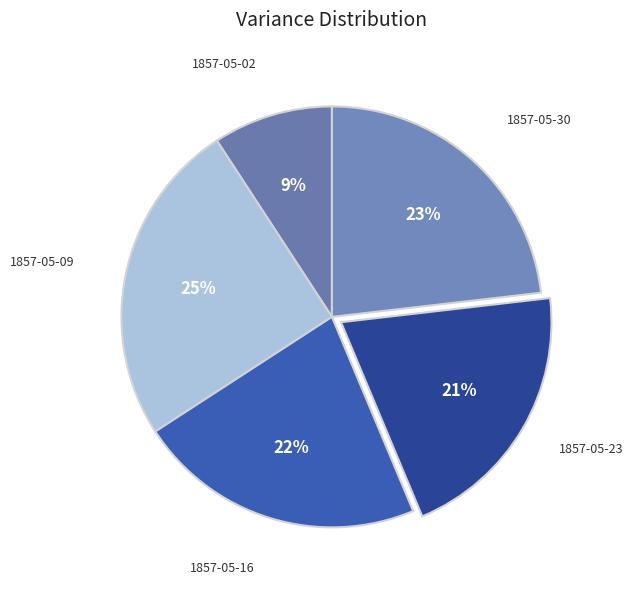

Count the number of slices in the pie.

5